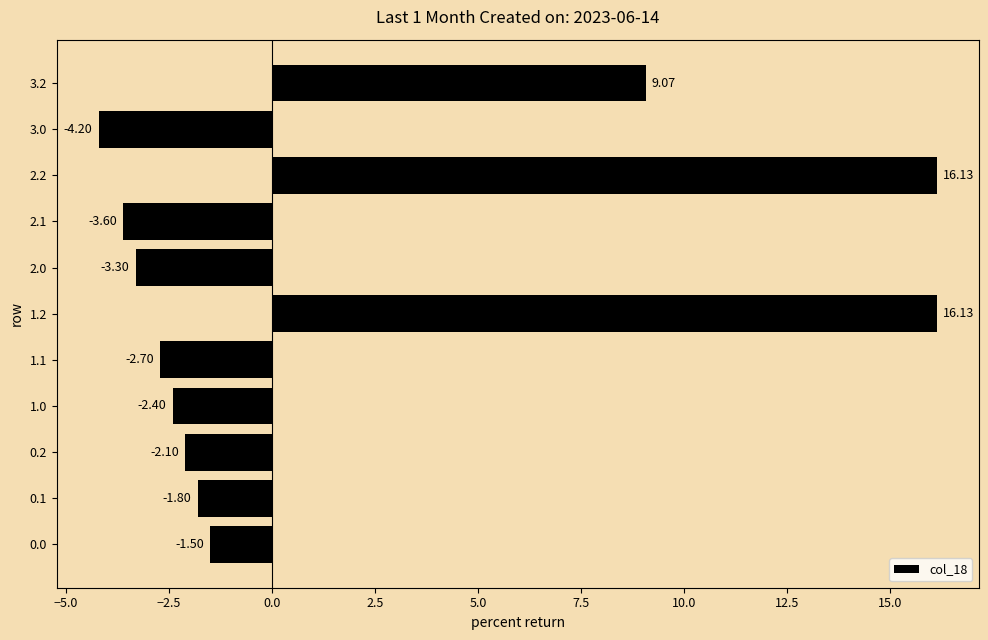

Between 0.0 and 2.2, which is larger?

2.2